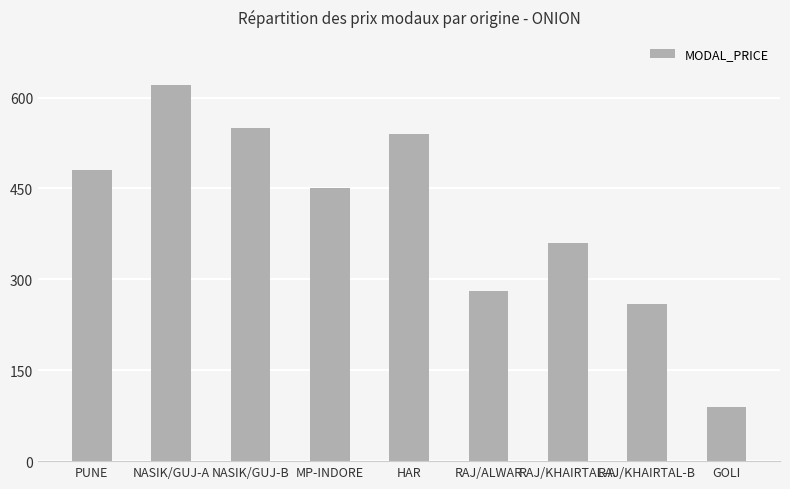

Which has a higher value, RAJ/KHAIRTAL-B or RAJ/KHAIRTAL-A?

RAJ/KHAIRTAL-A